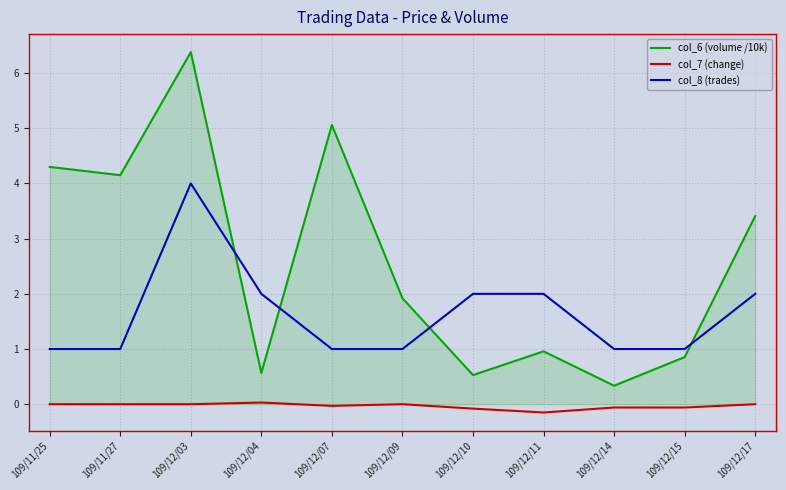

What is the sum of all col_6 (volume /10k) values?

28.5